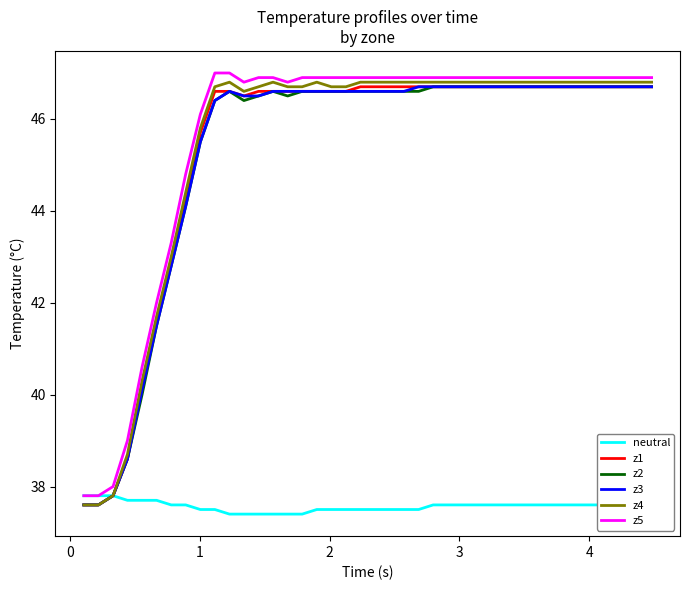

Reading left to right, list all the values displayed in this chart.

neutral: 37.8	37.8	37.8	37.7	37.7	37.7	37.6	37.6	37.5	37.5	37.4	37.4	37.4	37.4	37.4	37.4	37.5	37.5	37.5	37.5	37.5	37.5	37.5	37.5	37.6	37.6	37.6	37.6	37.6	37.6	37.6	37.6	37.6	37.6	37.6	37.6	37.6	37.6	37.6	37.6
z1: 37.6	37.6	37.8	38.6	40.2	41.6	42.9	44.3	45.7	46.6	46.6	46.5	46.6	46.6	46.6	46.6	46.6	46.6	46.6	46.7	46.7	46.7	46.7	46.7	46.7	46.7	46.7	46.7	46.7	46.7	46.7	46.7	46.7	46.7	46.7	46.7	46.7	46.7	46.7	46.7
z2: 37.6	37.6	37.8	38.6	40.0	41.5	42.8	44.1	45.5	46.4	46.6	46.4	46.5	46.6	46.5	46.6	46.6	46.6	46.6	46.6	46.6	46.6	46.6	46.6	46.7	46.7	46.7	46.7	46.7	46.7	46.7	46.7	46.7	46.7	46.7	46.7	46.7	46.7	46.7	46.7
z3: 37.6	37.6	37.8	38.6	40.1	41.5	42.8	44.1	45.5	46.4	46.6	46.5	46.5	46.6	46.6	46.6	46.6	46.6	46.6	46.6	46.6	46.6	46.6	46.7	46.7	46.7	46.7	46.7	46.7	46.7	46.7	46.7	46.7	46.7	46.7	46.7	46.7	46.7	46.7	46.7
z4: 37.6	37.6	37.8	38.7	40.3	41.7	43.0	44.4	45.8	46.7	46.8	46.6	46.7	46.8	46.7	46.7	46.8	46.7	46.7	46.8	46.8	46.8	46.8	46.8	46.8	46.8	46.8	46.8	46.8	46.8	46.8	46.8	46.8	46.8	46.8	46.8	46.8	46.8	46.8	46.8
z5: 37.8	37.8	38.0	39.0	40.6	42.0	43.3	44.8	46.1	47.0	47.0	46.8	46.9	46.9	46.8	46.9	46.9	46.9	46.9	46.9	46.9	46.9	46.9	46.9	46.9	46.9	46.9	46.9	46.9	46.9	46.9	46.9	46.9	46.9	46.9	46.9	46.9	46.9	46.9	46.9